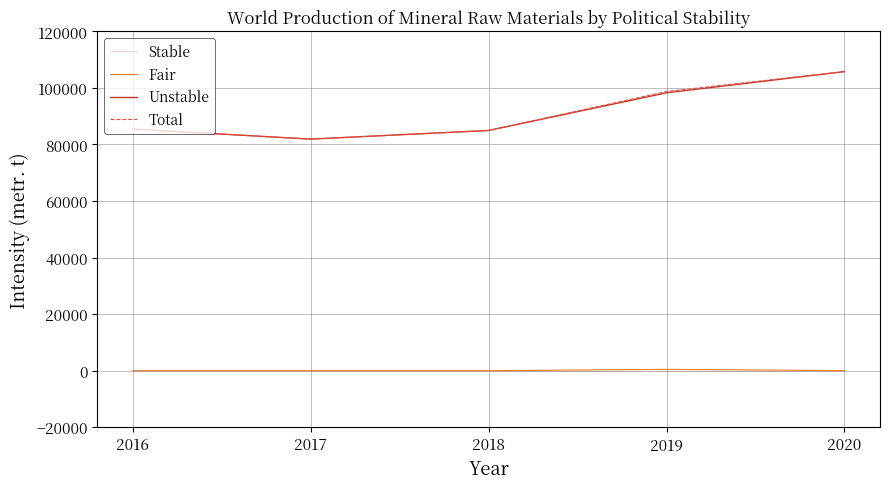

True or false: Total and Fair intersect in this chart.

False